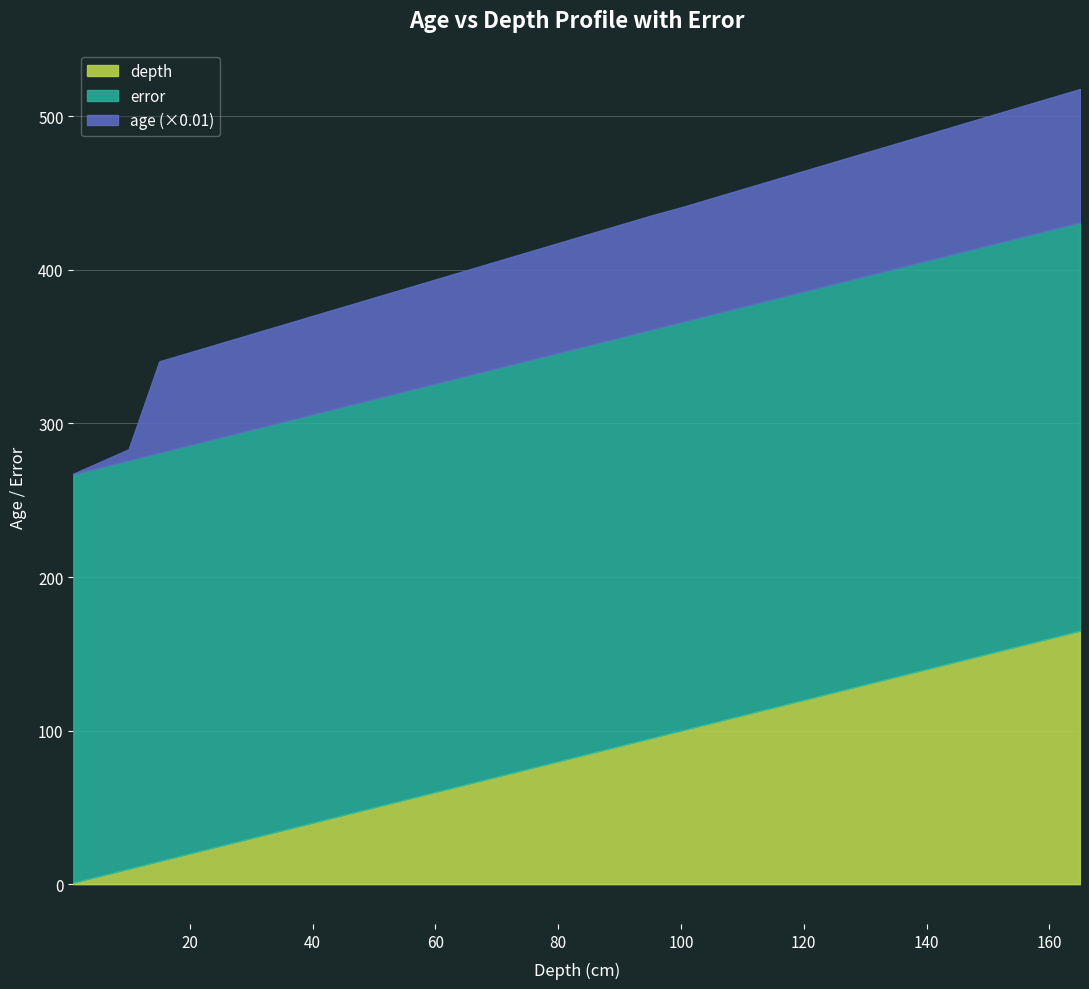

True or false: error has a value of 266 at 115.

True